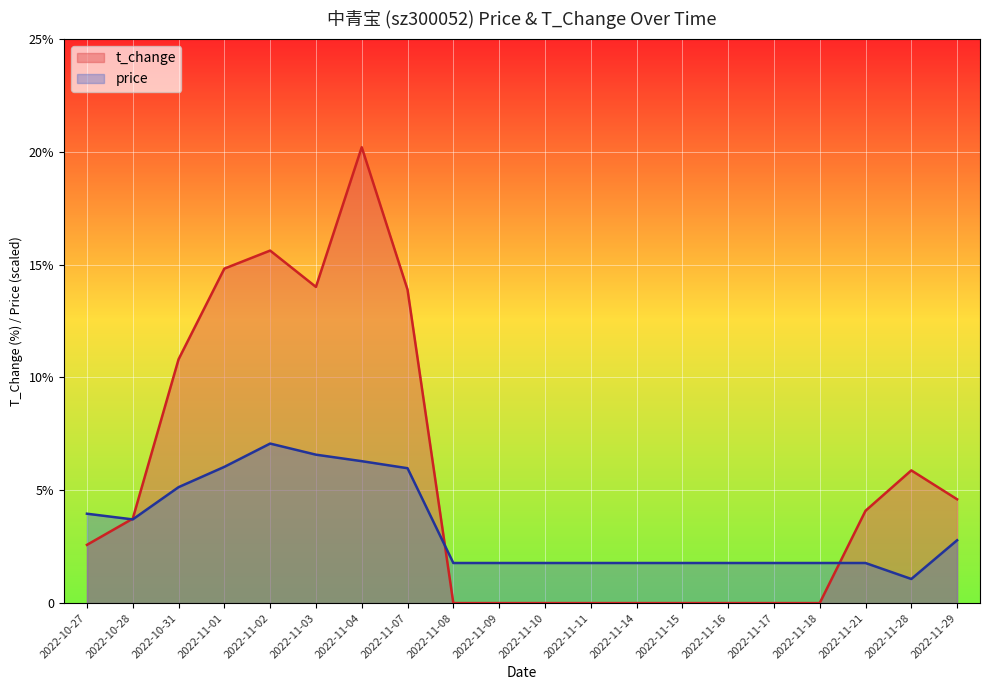

Where is t_change nearest to the value 10?

2022-10-31